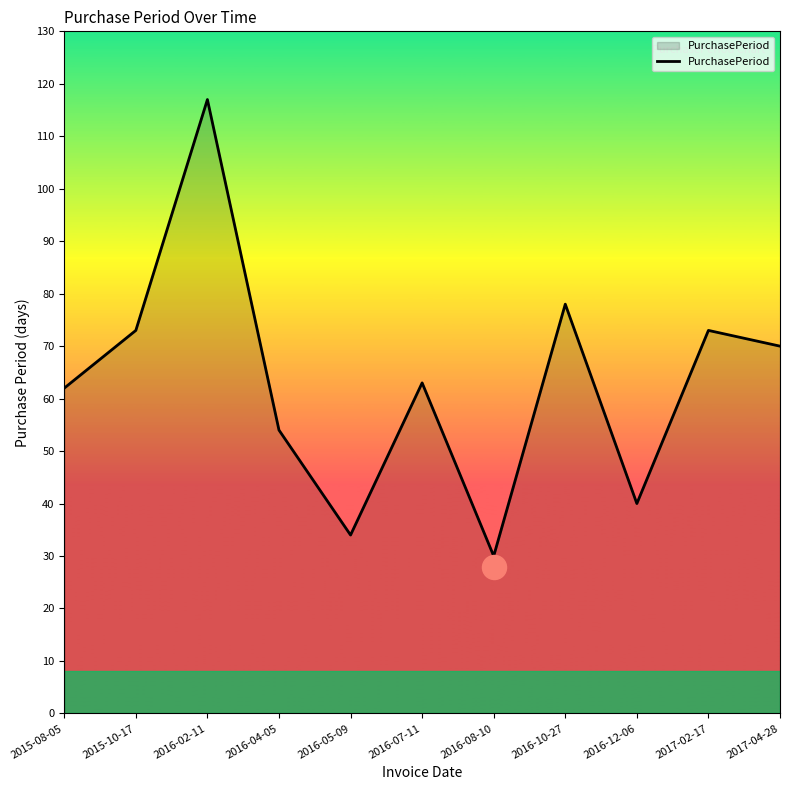

Which has a higher value, 2015-08-05 or 2016-12-06?

2015-08-05